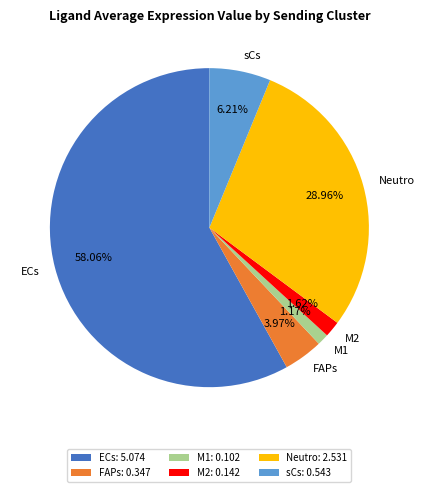

Is Neutro the majority of the pie?

No